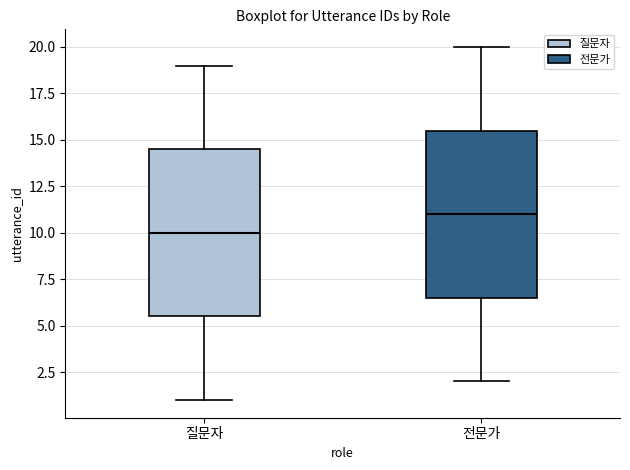

Reading left to right, read every box against the y-axis: the position of its median line, the range the box covers, and the ends of its whiskers. The values are not printed on the chart, so give them approximately, as read against the axis.

질문자: median 10.0, box 5.5 to 14.5, whiskers 1.0 to 19.0
전문가: median 11.0, box 6.5 to 15.5, whiskers 2.0 to 20.0